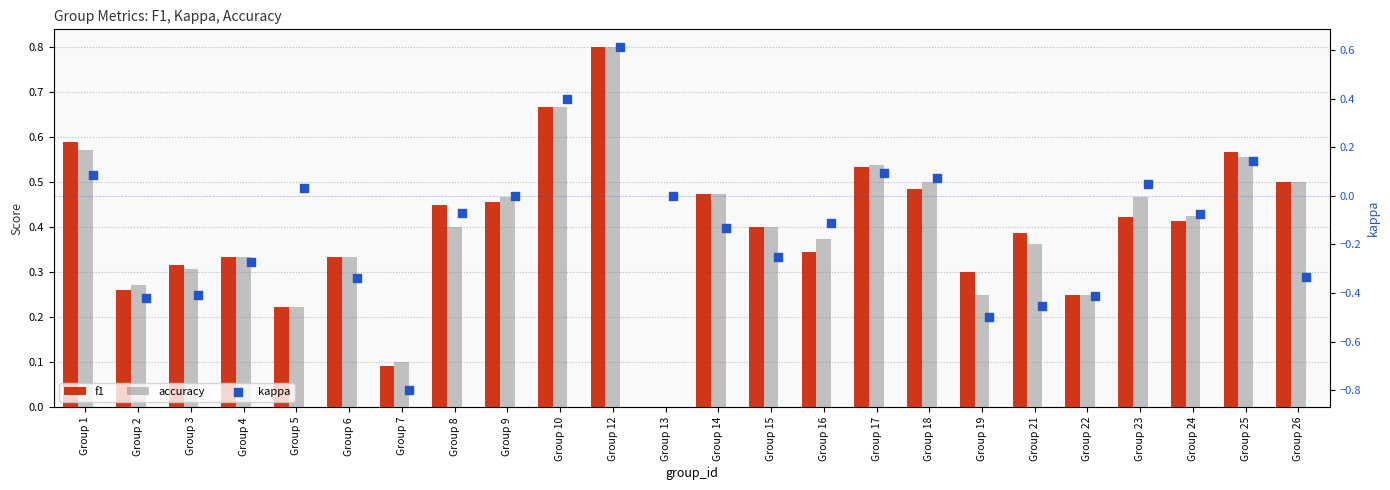

At how many categories does at least one series exceed 0?

23